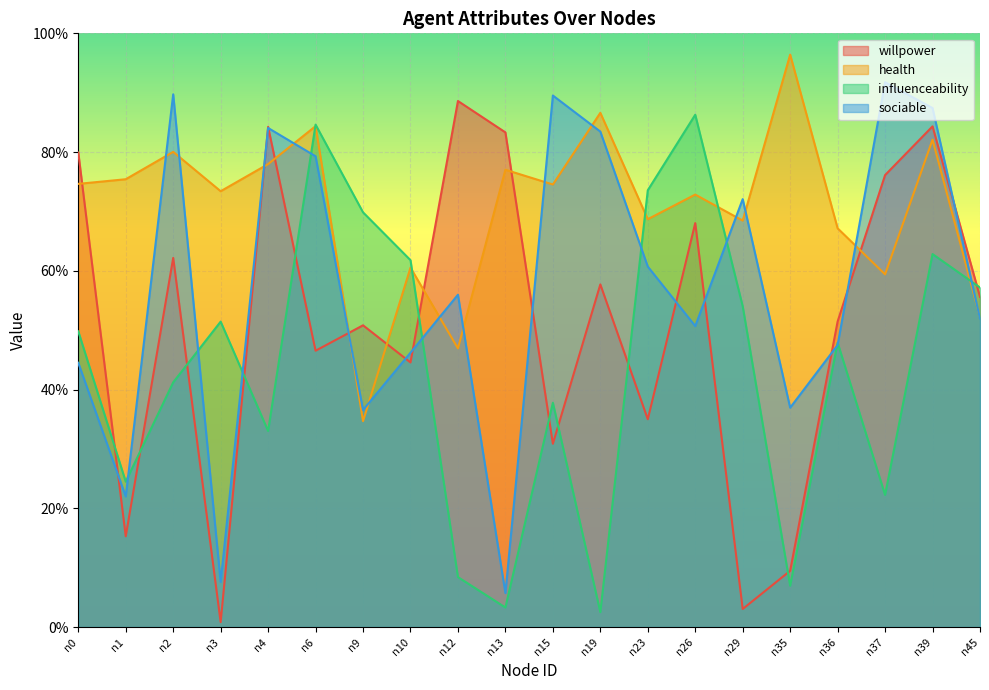

Reading right to left, what are all the values shown in this chart?

willpower: n45=0.6	n39=0.8	n37=0.8	n36=0.5	n35=0.1	n29=0.0	n26=0.7	n23=0.4	n19=0.6	n15=0.3	n13=0.8	n12=0.9	n10=0.4	n9=0.5	n6=0.5	n4=0.8	n3=0.0	n2=0.6	n1=0.2	n0=0.8
health: n45=0.5	n39=0.8	n37=0.6	n36=0.7	n35=1.0	n29=0.7	n26=0.7	n23=0.7	n19=0.9	n15=0.7	n13=0.8	n12=0.5	n10=0.6	n9=0.3	n6=0.8	n4=0.8	n3=0.7	n2=0.8	n1=0.8	n0=0.7
influenceability: n45=0.6	n39=0.6	n37=0.2	n36=0.5	n35=0.1	n29=0.5	n26=0.9	n23=0.7	n19=0.0	n15=0.4	n13=0.0	n12=0.1	n10=0.6	n9=0.7	n6=0.8	n4=0.3	n3=0.5	n2=0.4	n1=0.2	n0=0.5
sociable: n45=0.5	n39=0.9	n37=0.9	n36=0.5	n35=0.4	n29=0.7	n26=0.5	n23=0.6	n19=0.8	n15=0.9	n13=0.1	n12=0.6	n10=0.5	n9=0.4	n6=0.8	n4=0.8	n3=0.1	n2=0.9	n1=0.2	n0=0.4